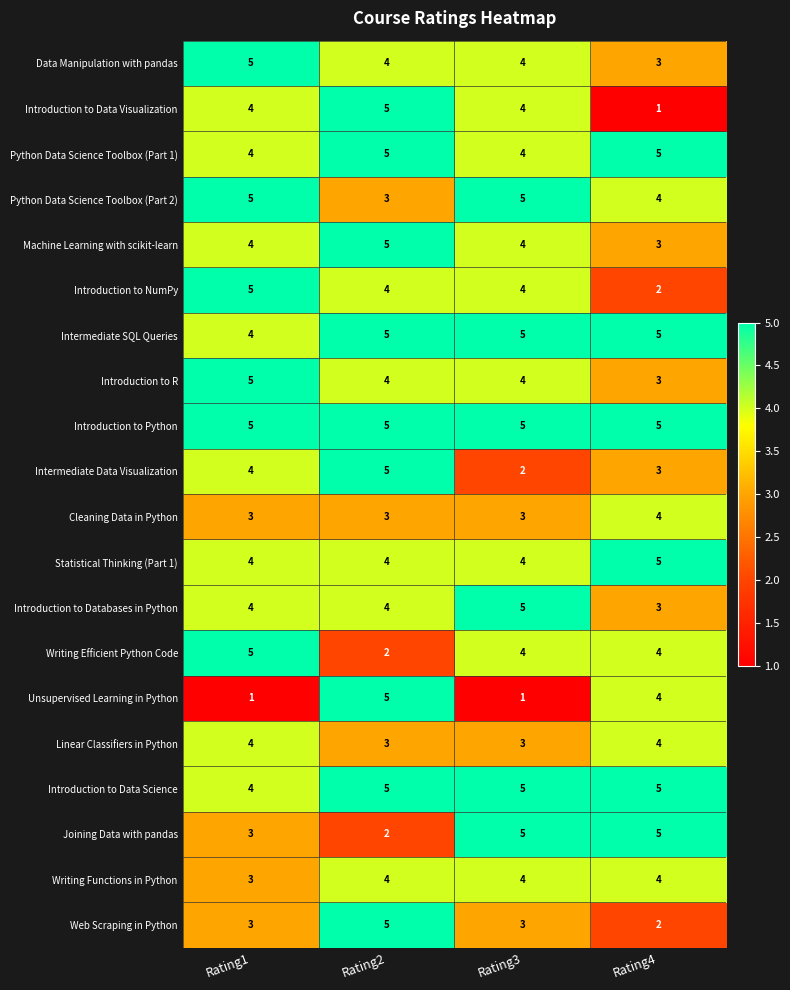

What is the average value of the Introduction to Data Science series?

5